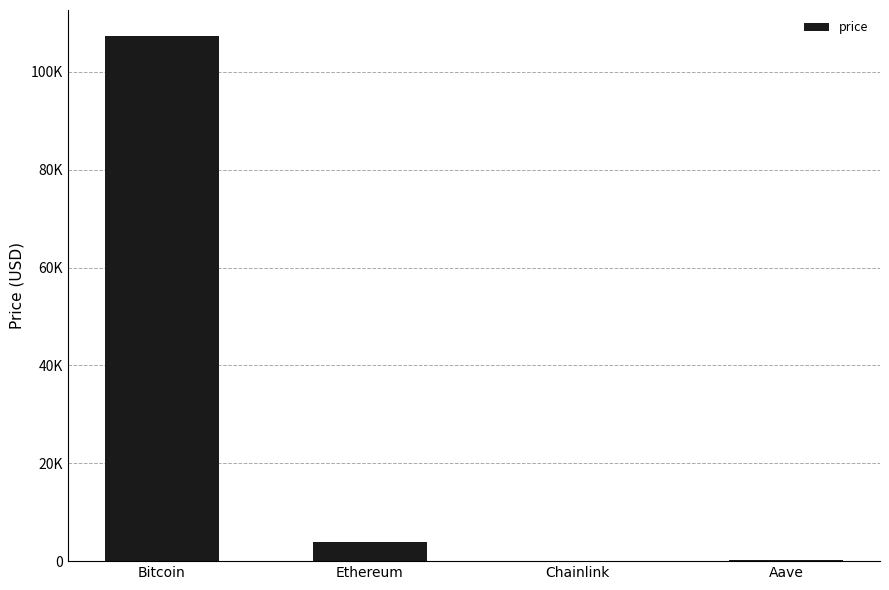

What is the change in value from Ethereum to Aave?

-3685.6